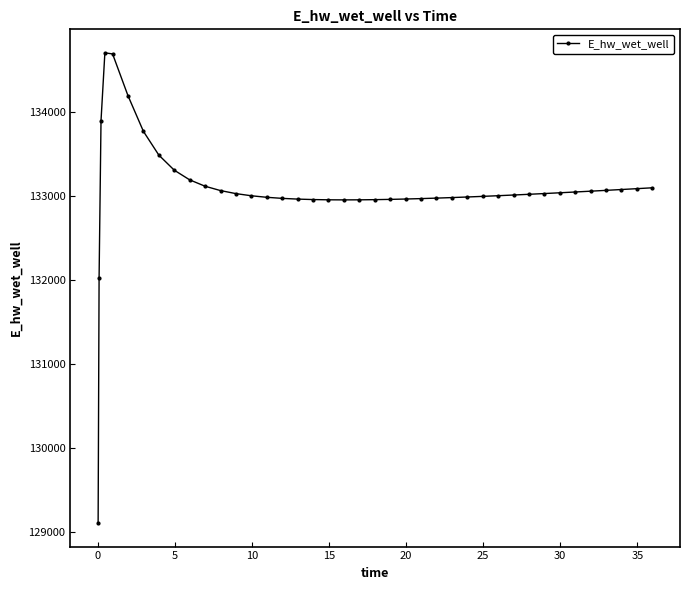

What is the minimum value shown in the chart?

129101.0